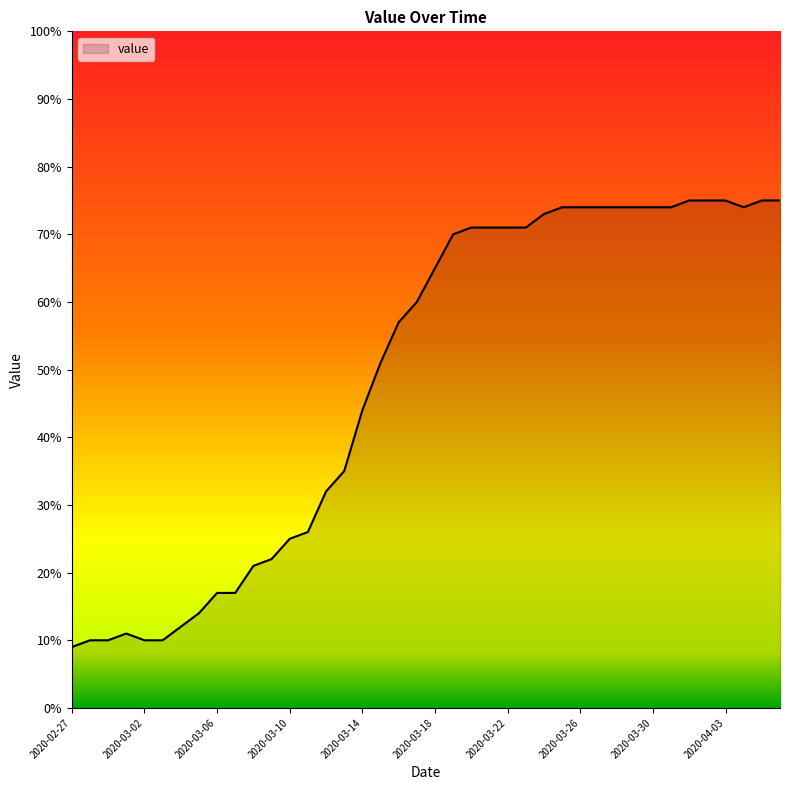

What is the minimum value shown in the chart?

9